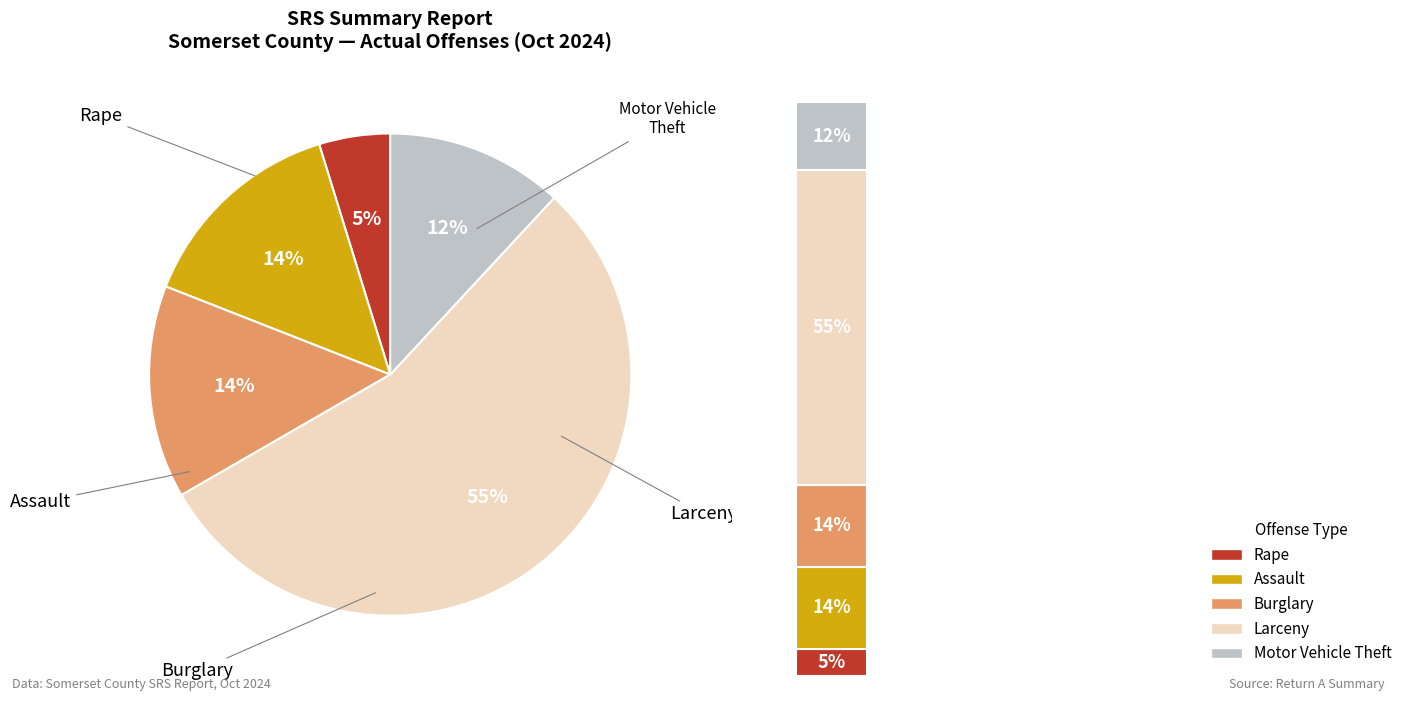

What percentage is the Burglary slice, to the nearest percent?

14%